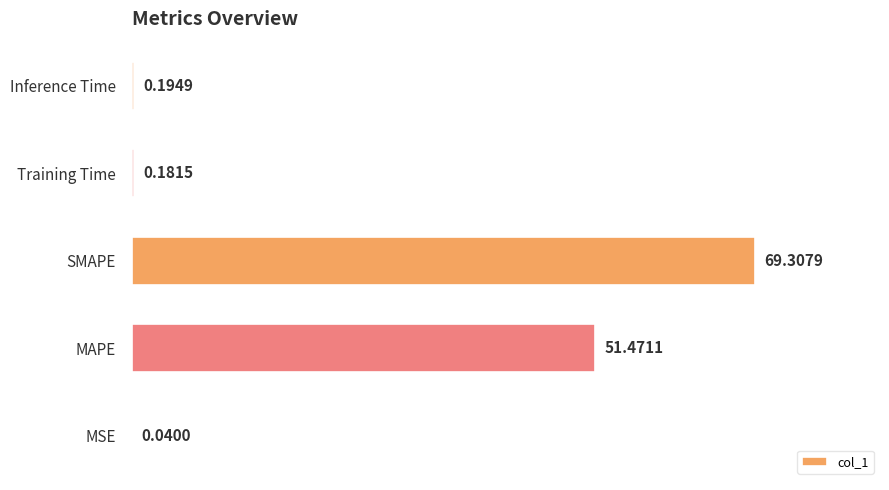

Are the bars horizontal?

Yes